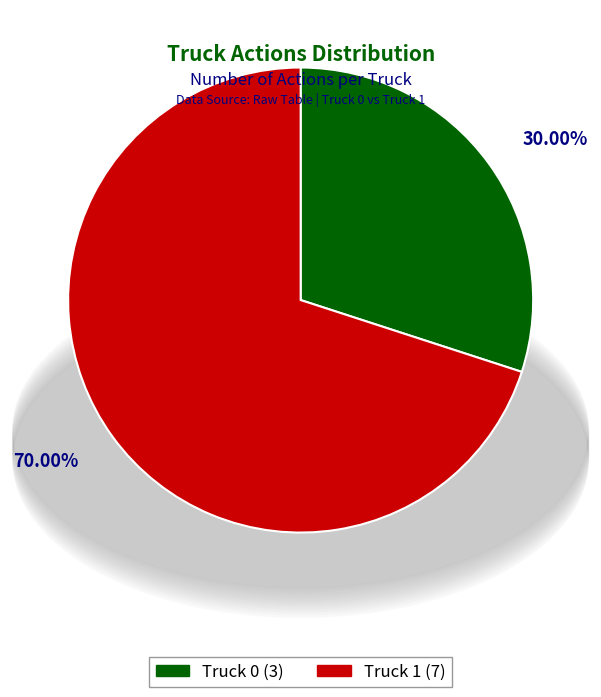

To the nearest percent, what is the average slice percentage?

50%